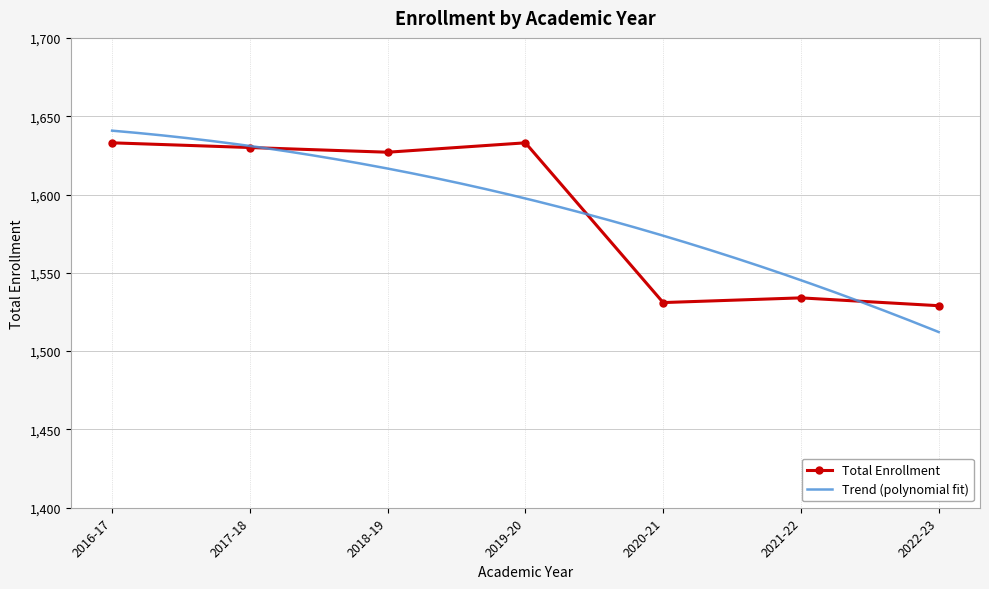

What is the difference between the maximum and minimum values?

104